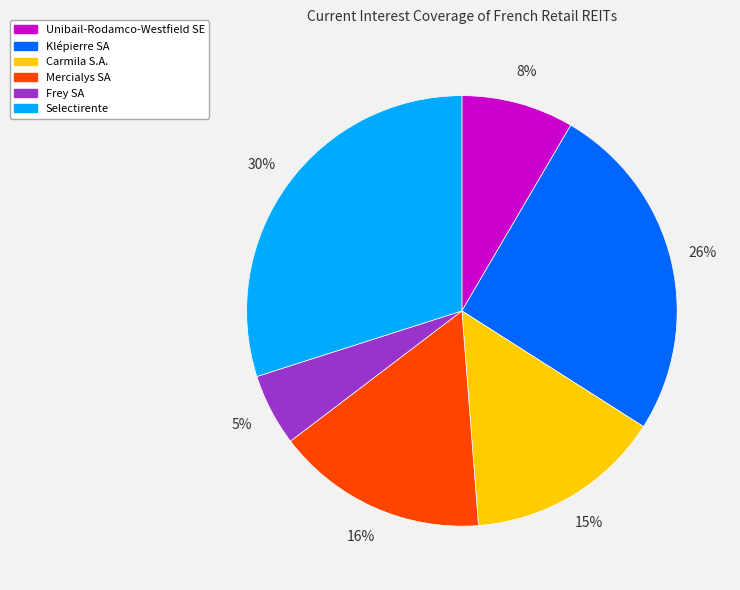

Is Unibail-Rodamco-Westfield SE the majority of the pie?

No